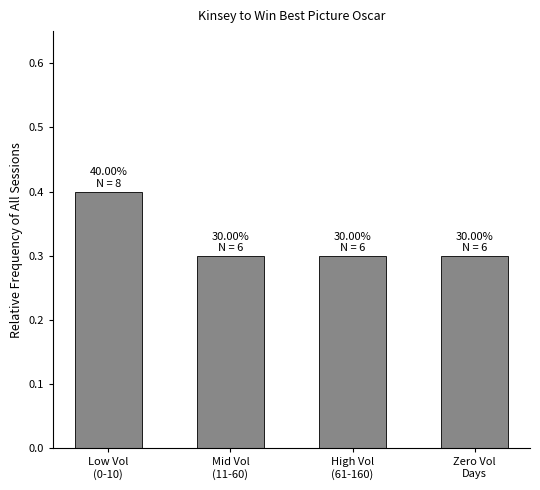

How many values are between 0 and 1?

4